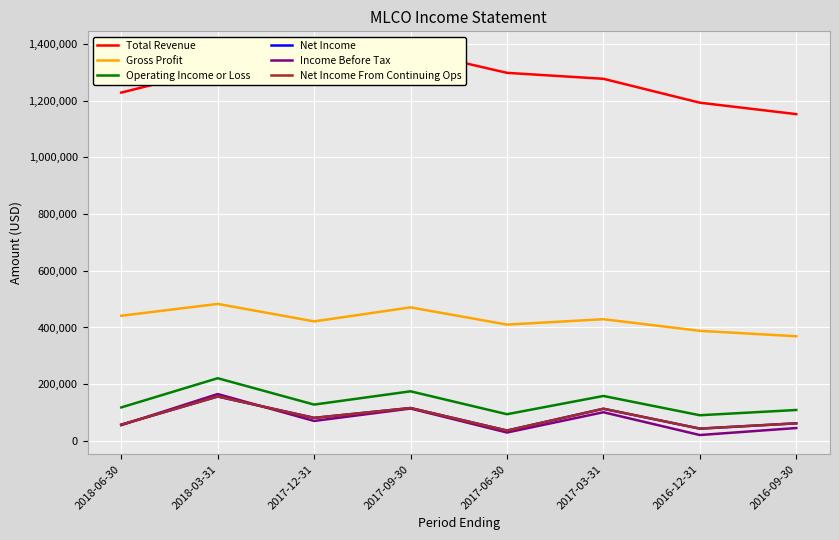

What are all the series names shown in the legend?

Total Revenue, Gross Profit, Operating Income or Loss, Net Income, Income Before Tax, Net Income From Continuing Ops